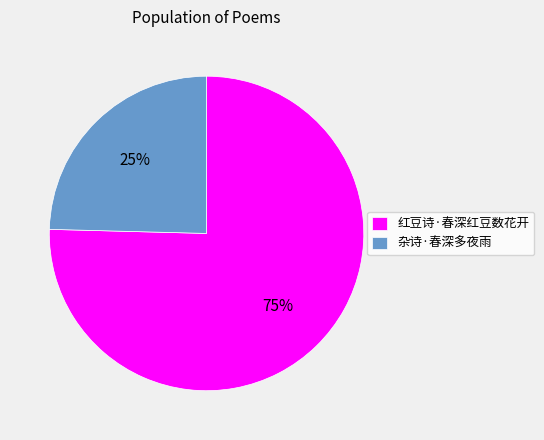

Is 杂诗·春深多夜雨 the majority of the pie?

No